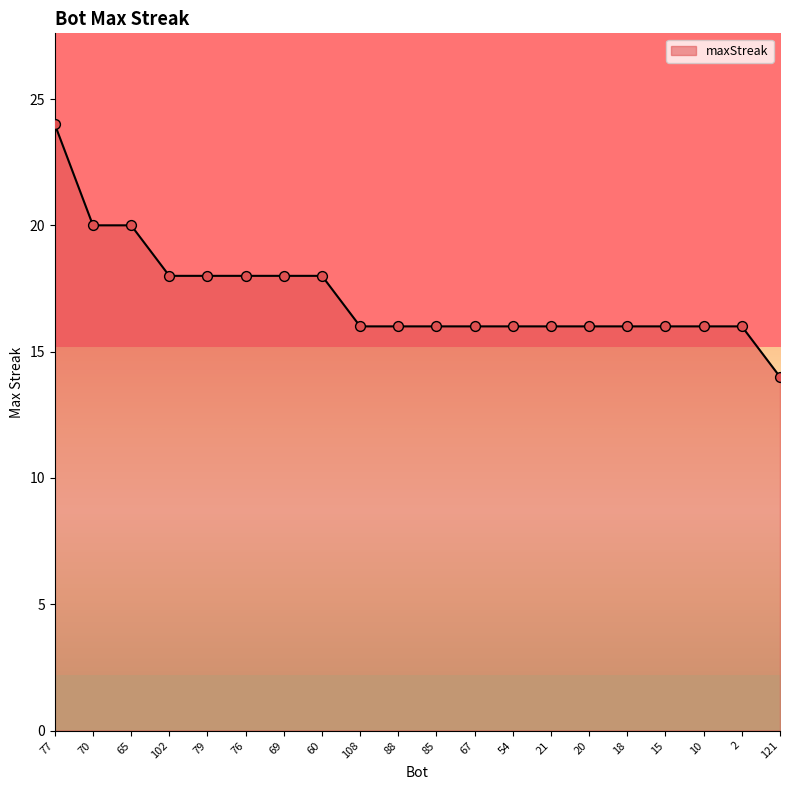

Between 65 and 20, which is larger?

65